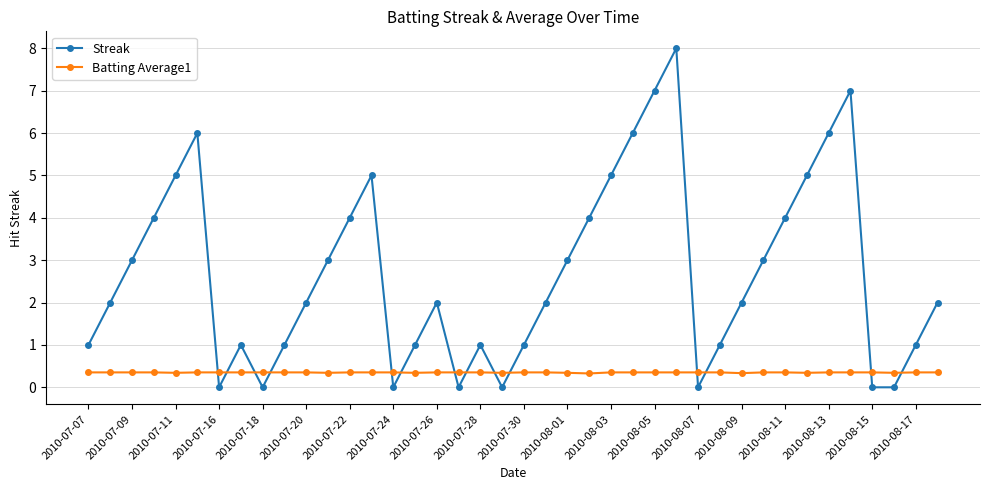

How many lines are shown in the chart?

2